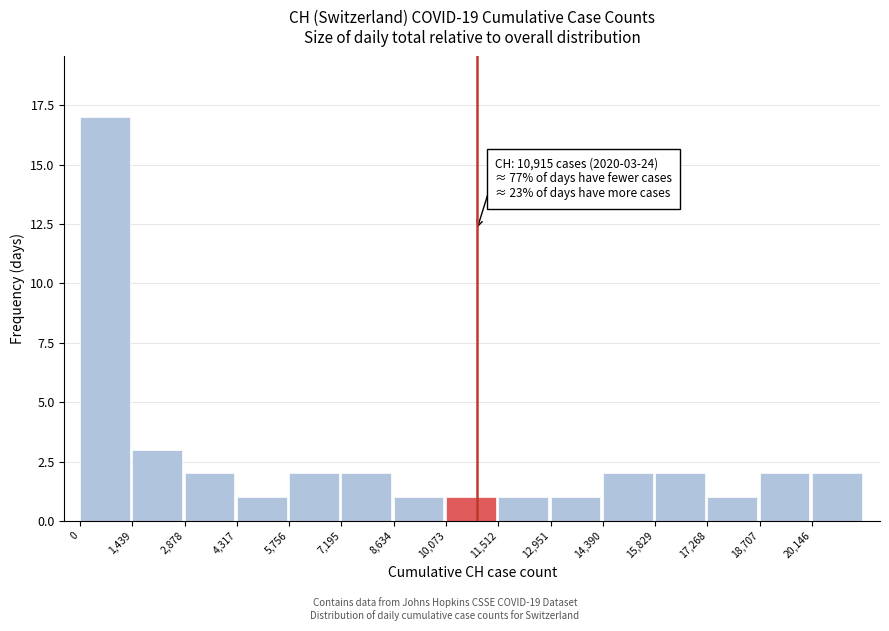

Over which range of the x-axis is the bar tallest?

0 to 1400